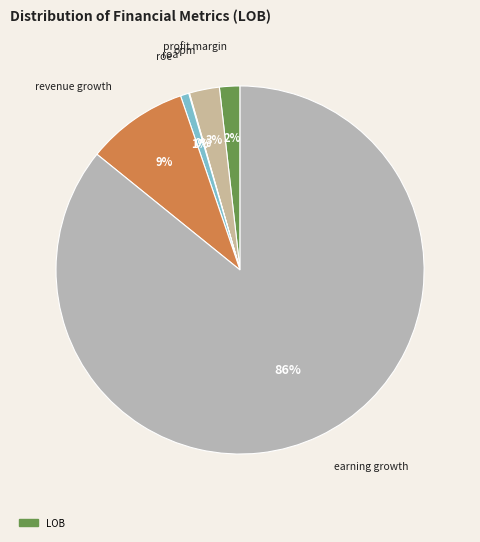

Does any single category account for the majority?

Yes